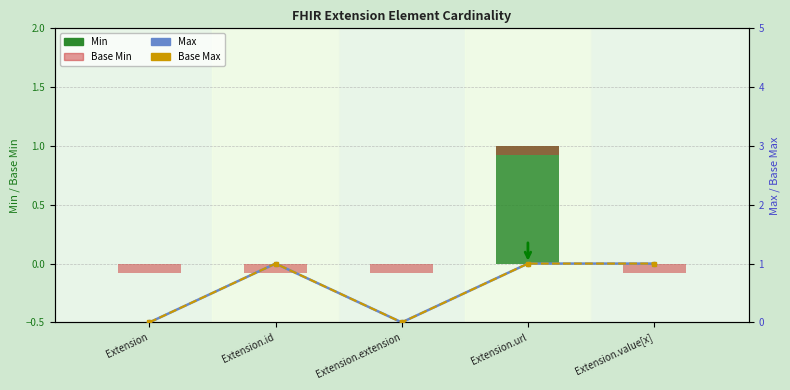

Which series has the widest spread of values?

Min